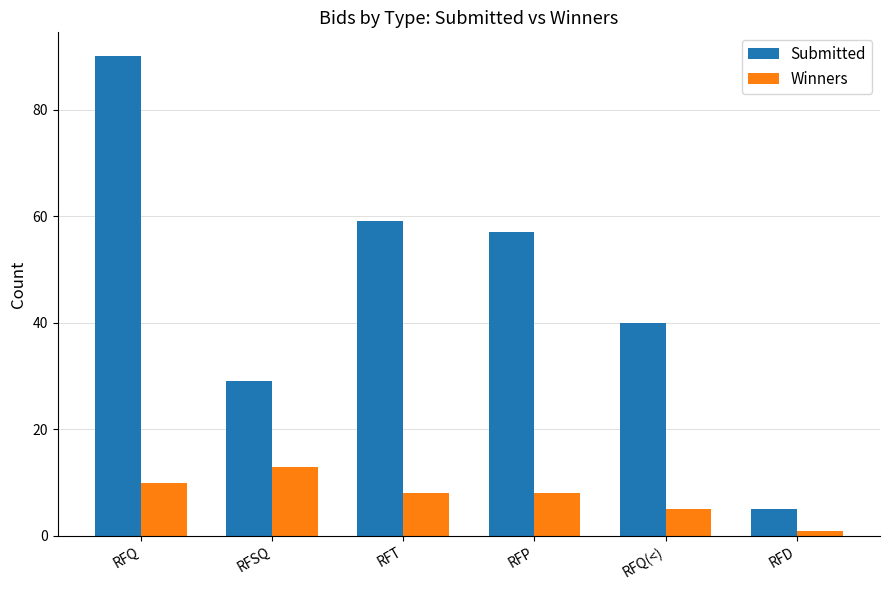

Which series has the widest spread of values?

Submitted